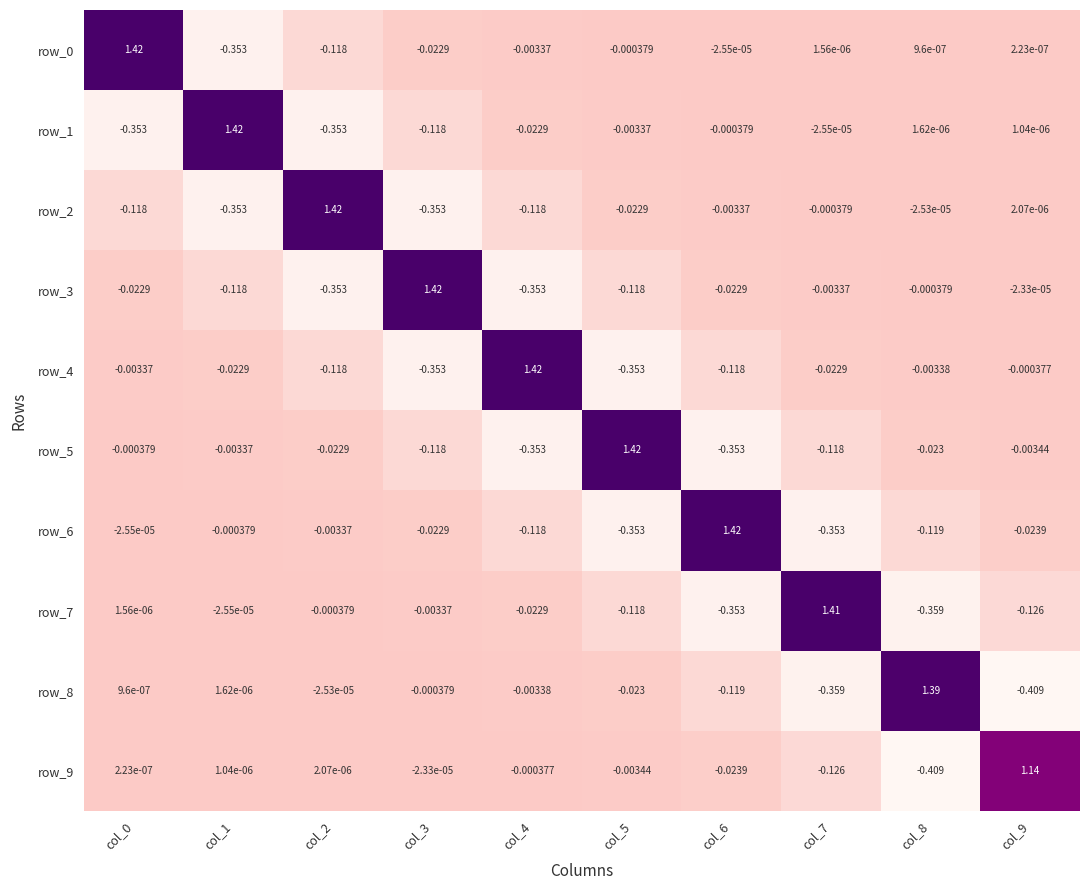

At which category is the sum across all series the highest?

col_0